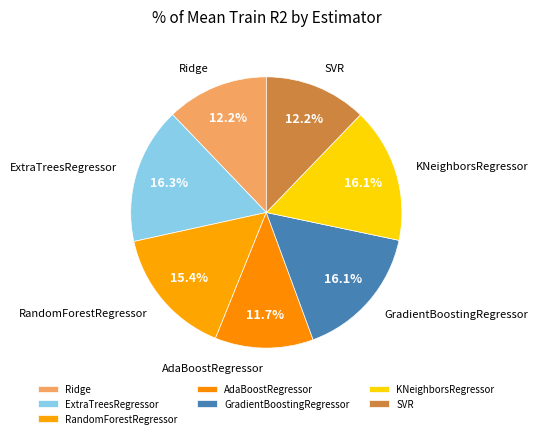

To the nearest percent, what is the combined percentage of AdaBoostRegressor and KNeighborsRegressor?

28%